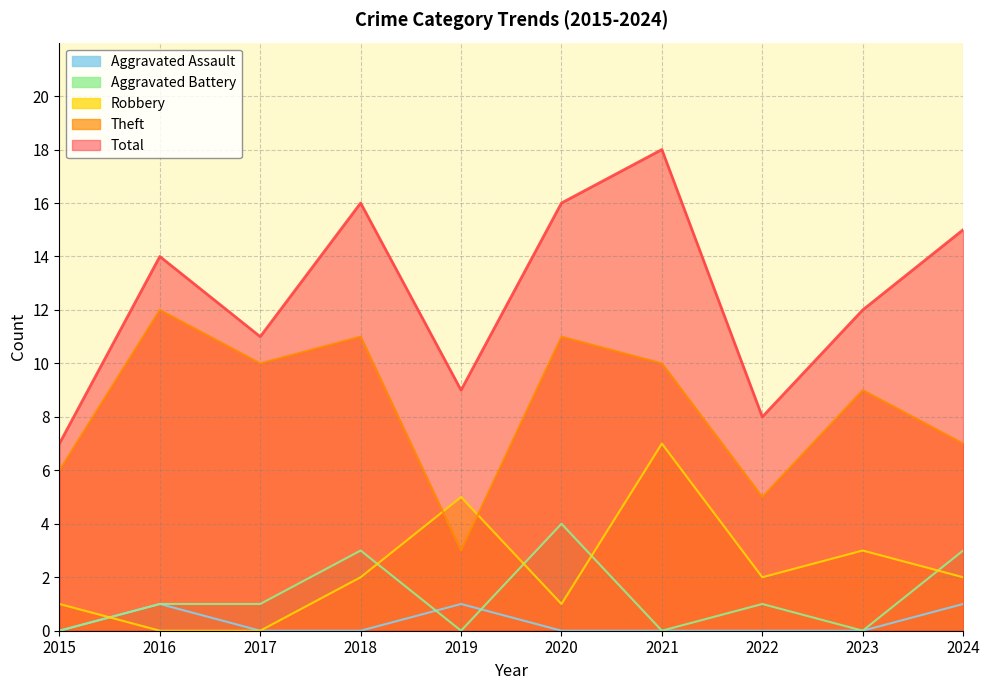

At which category is the sum across all series the highest?

2021